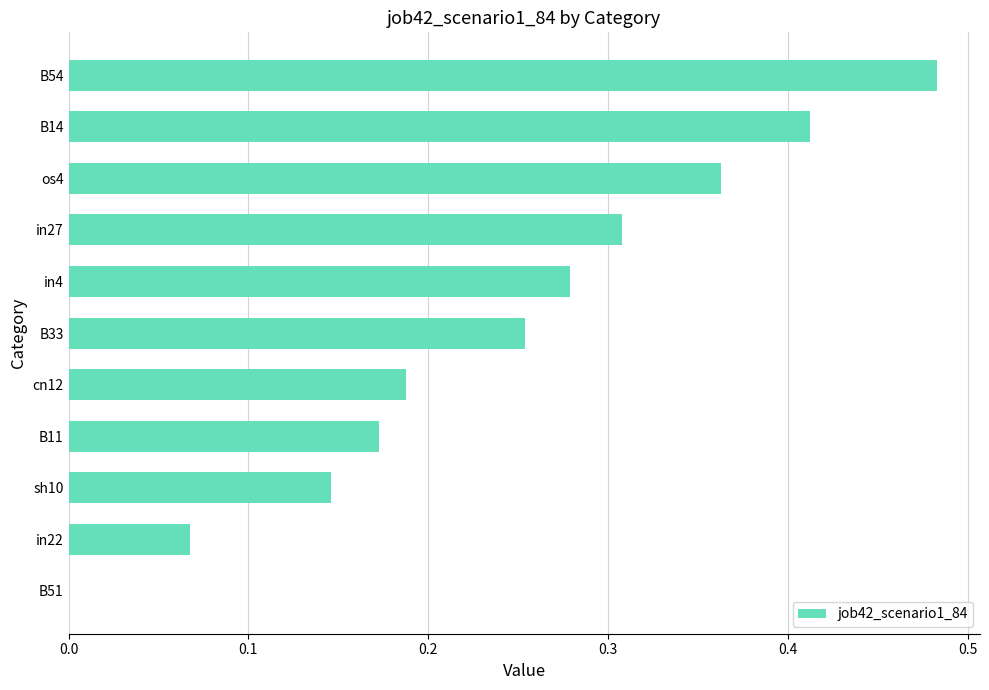

Which category has the highest value across all series?

B54